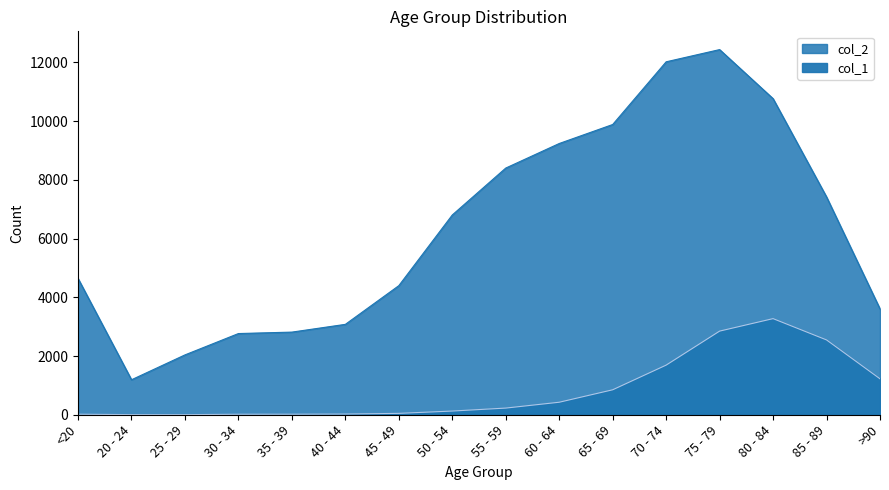

At which category does col_1 reach its first local peak?

80 - 84